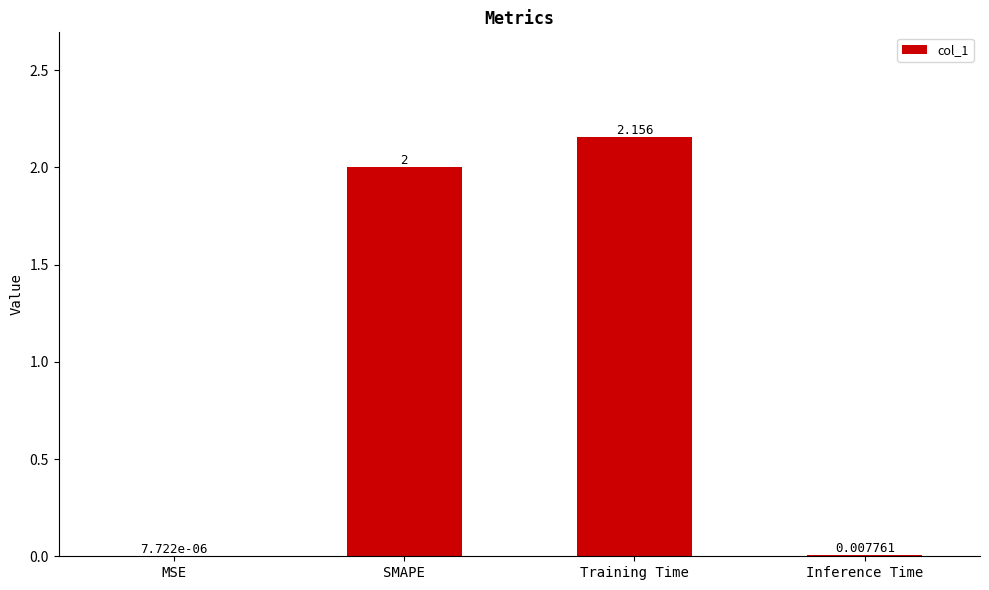

Where is the data nearest to the value 1?

Inference Time